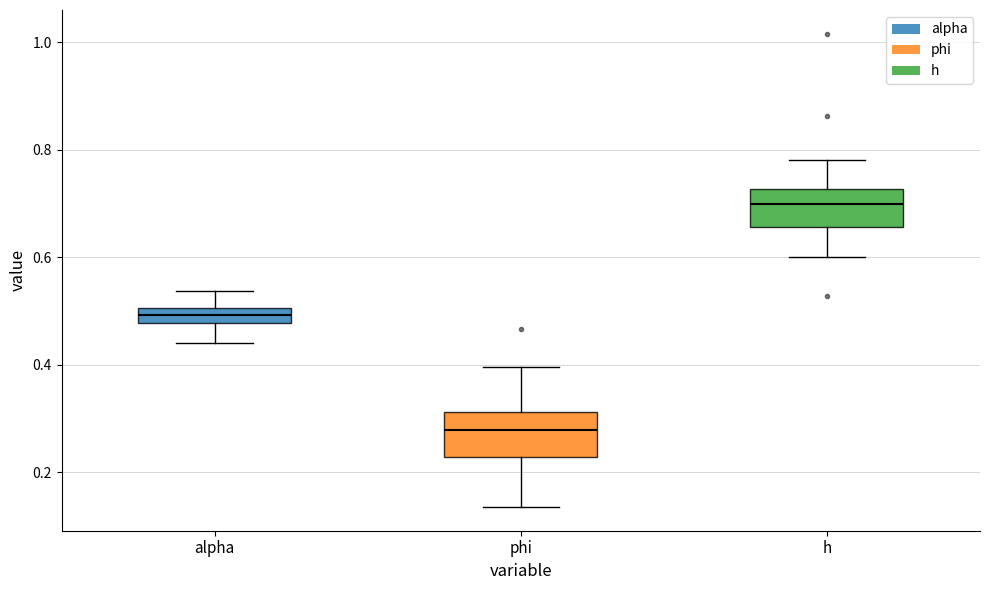

Where does the median line of the box for phi sit on the y-axis? The values are not printed on the chart, so give them approximately, as read against the axis.

0.28